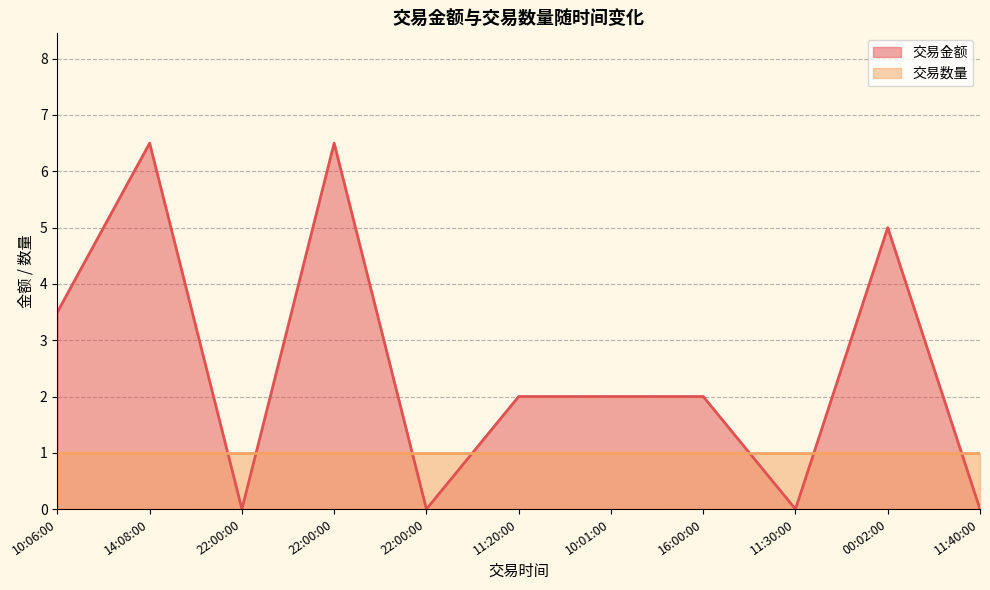

List the labels in order of value, smallest first.

22:00:00, 22:00:00, 11:30:00, 11:40:00, 11:20:00, 10:01:00, 16:00:00, 10:06:00, 00:02:00, 14:08:00, 22:00:00